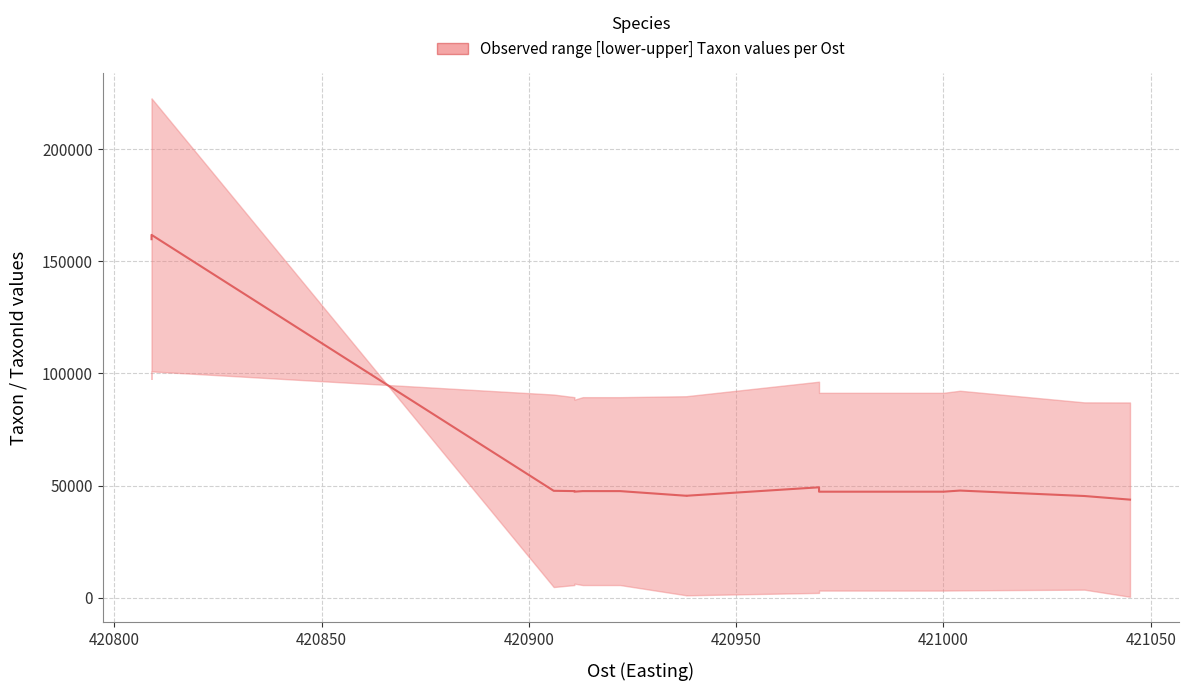

How many values are below 47526?

7